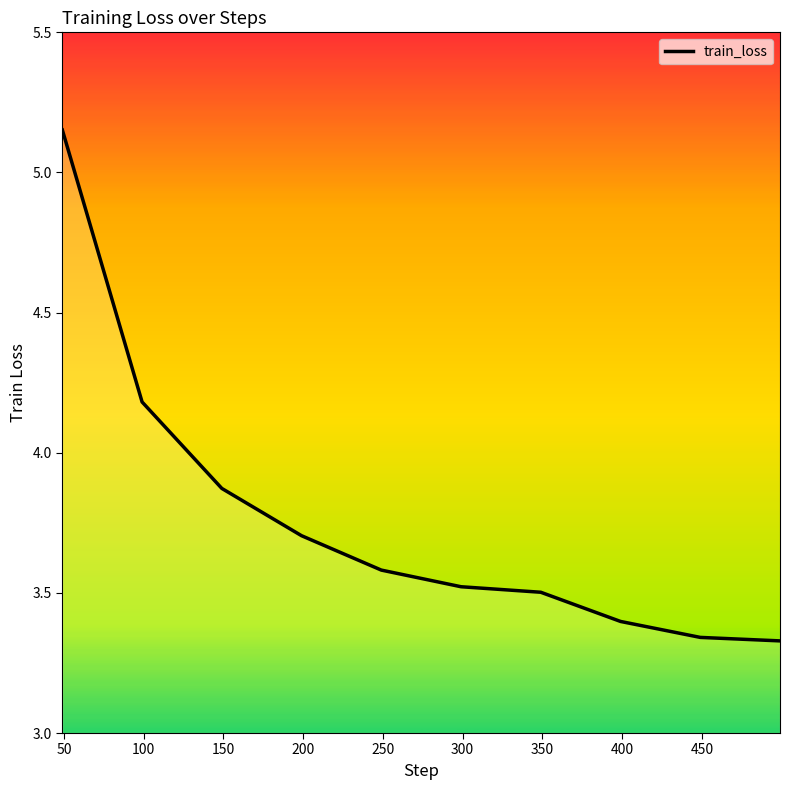

How many categories are shown in the chart?

10